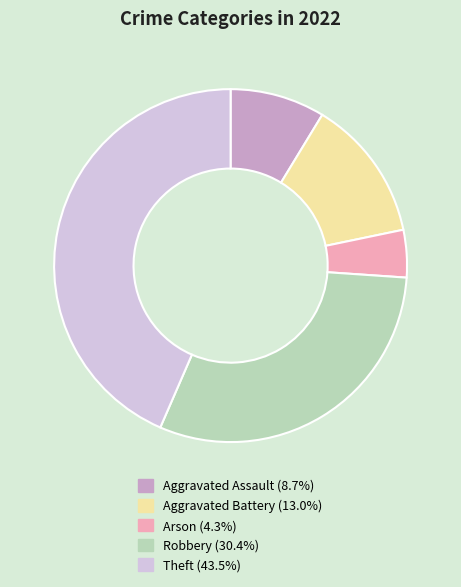

Count the number of slices in the pie.

5